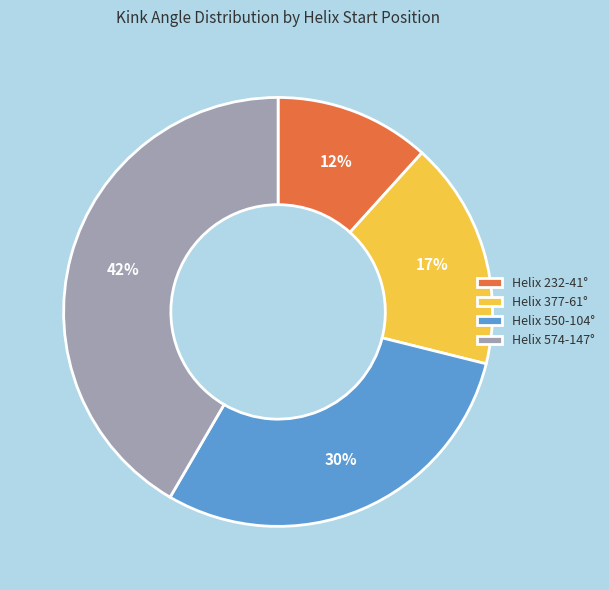

Rank the categories by value from lowest to highest.

Helix 232-41°, Helix 377-61°, Helix 550-104°, Helix 574-147°